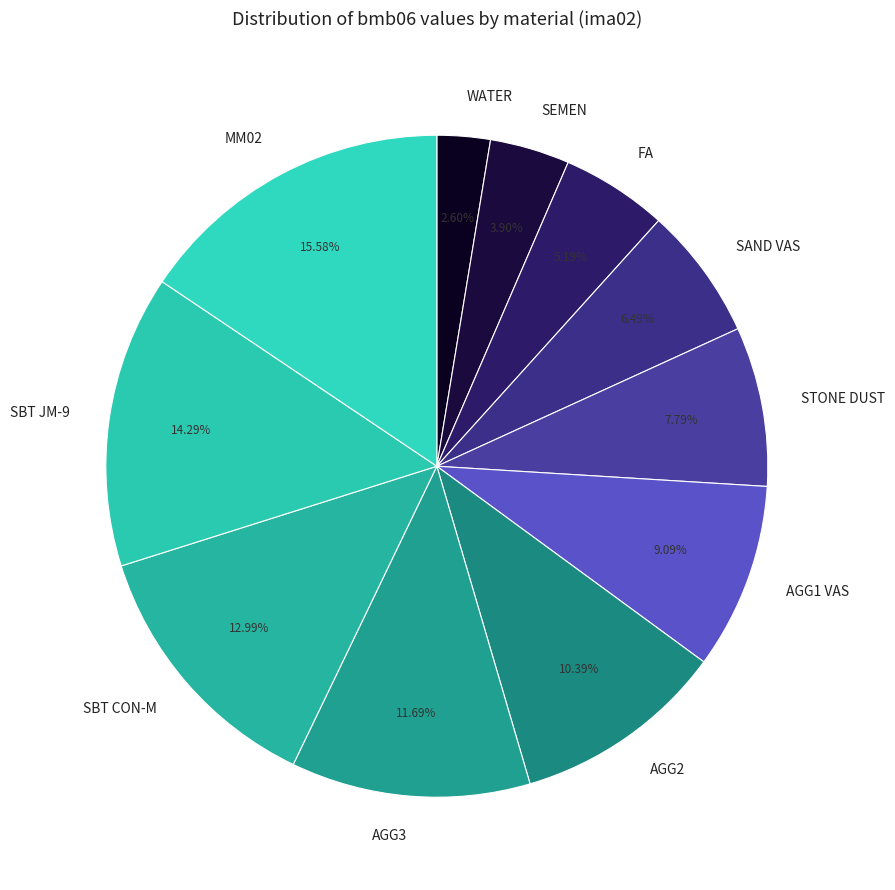

Which category has the smallest portion of the pie?

WATER